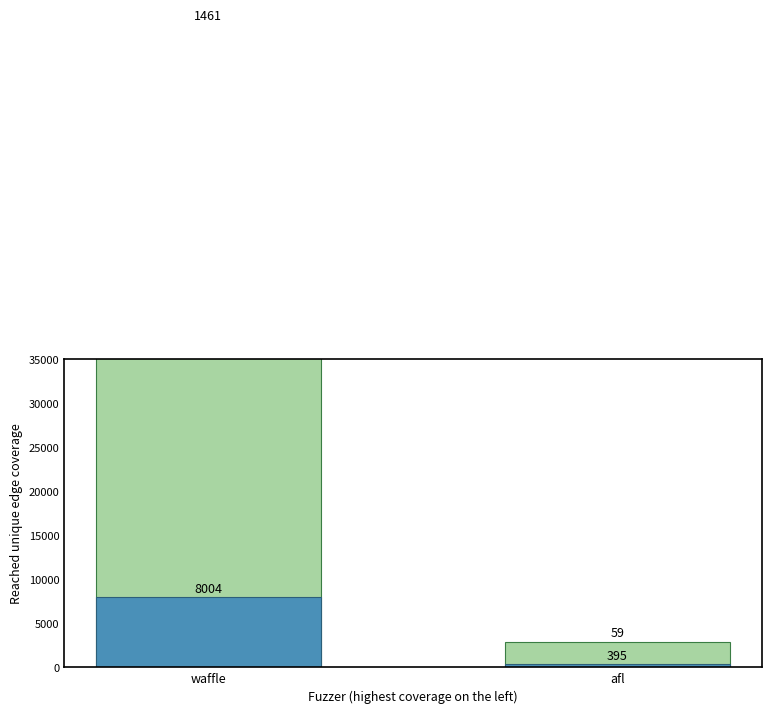

At which label does Close reach its minimum?

afl